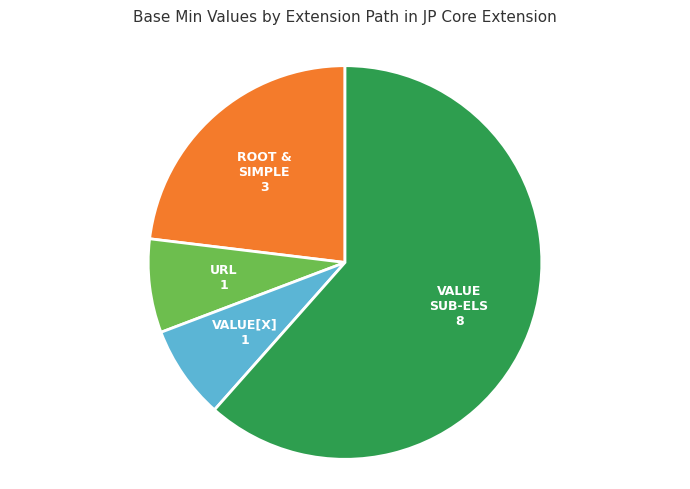

Which has a higher value, ROOT & SIMPLE 3 or URL 1?

ROOT & SIMPLE 3